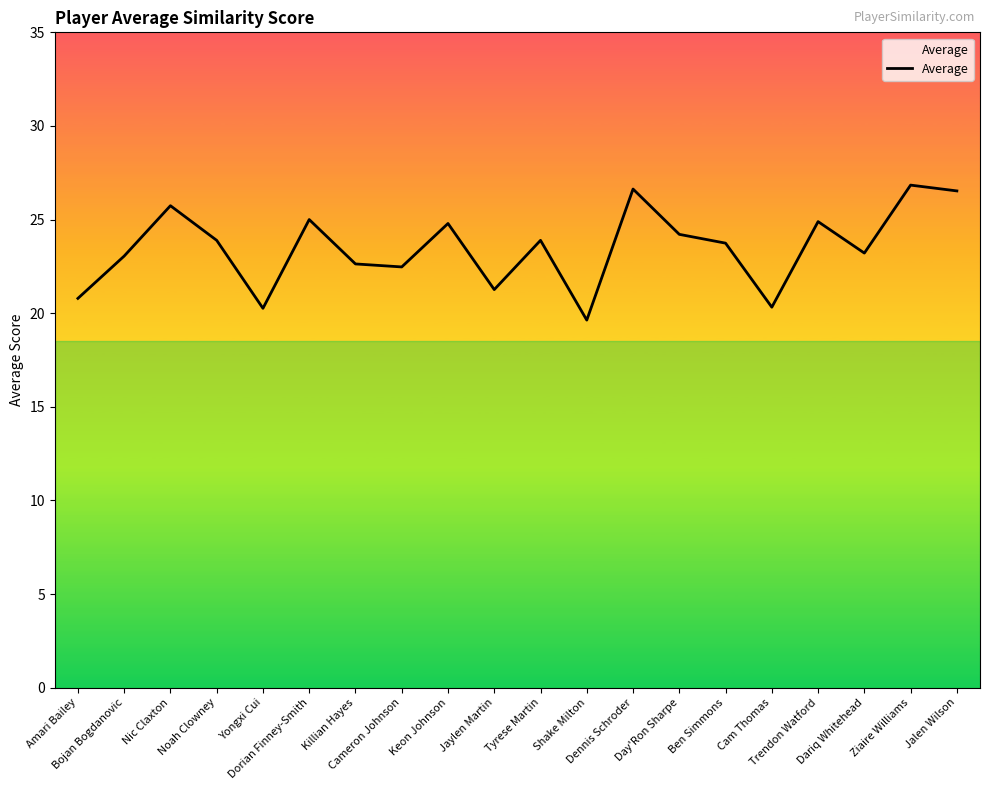

Is this an area chart (filled region under the line)?

No